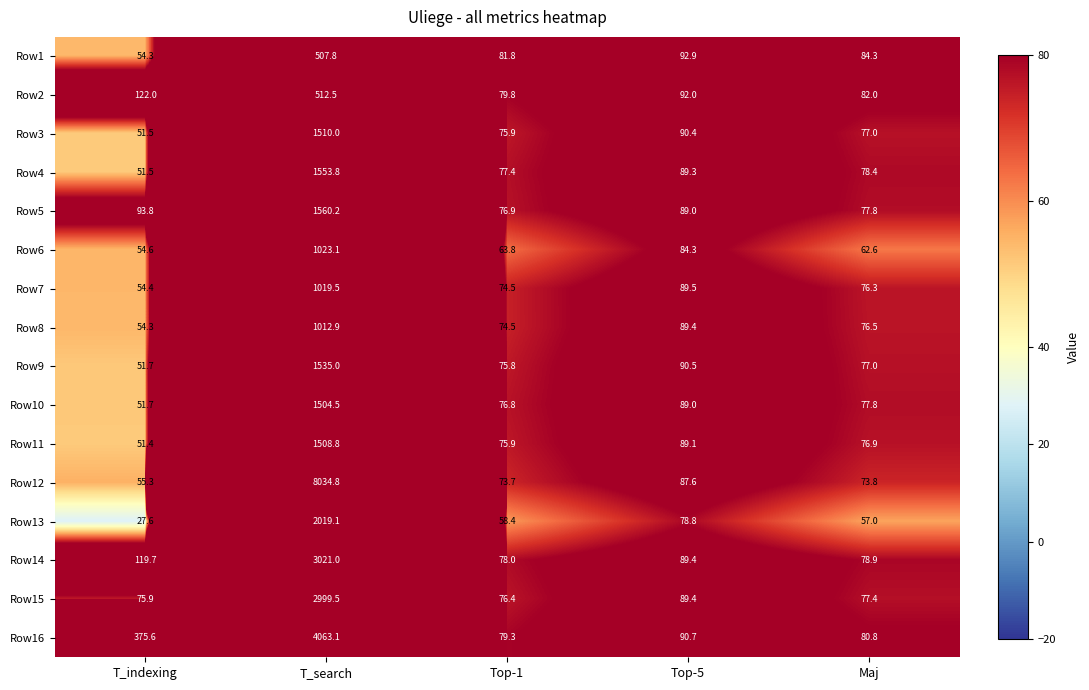

What value does the Row3 series have at T_indexing?

51.5